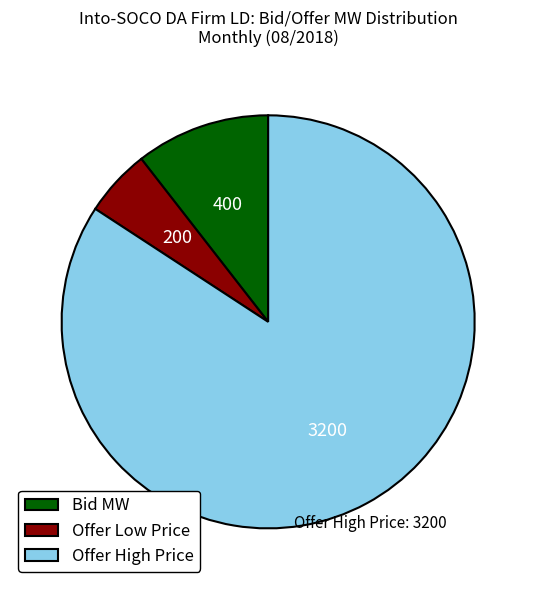

Approximately how many times larger is the value at Offer Low Price compared to Bid MW?

0.5